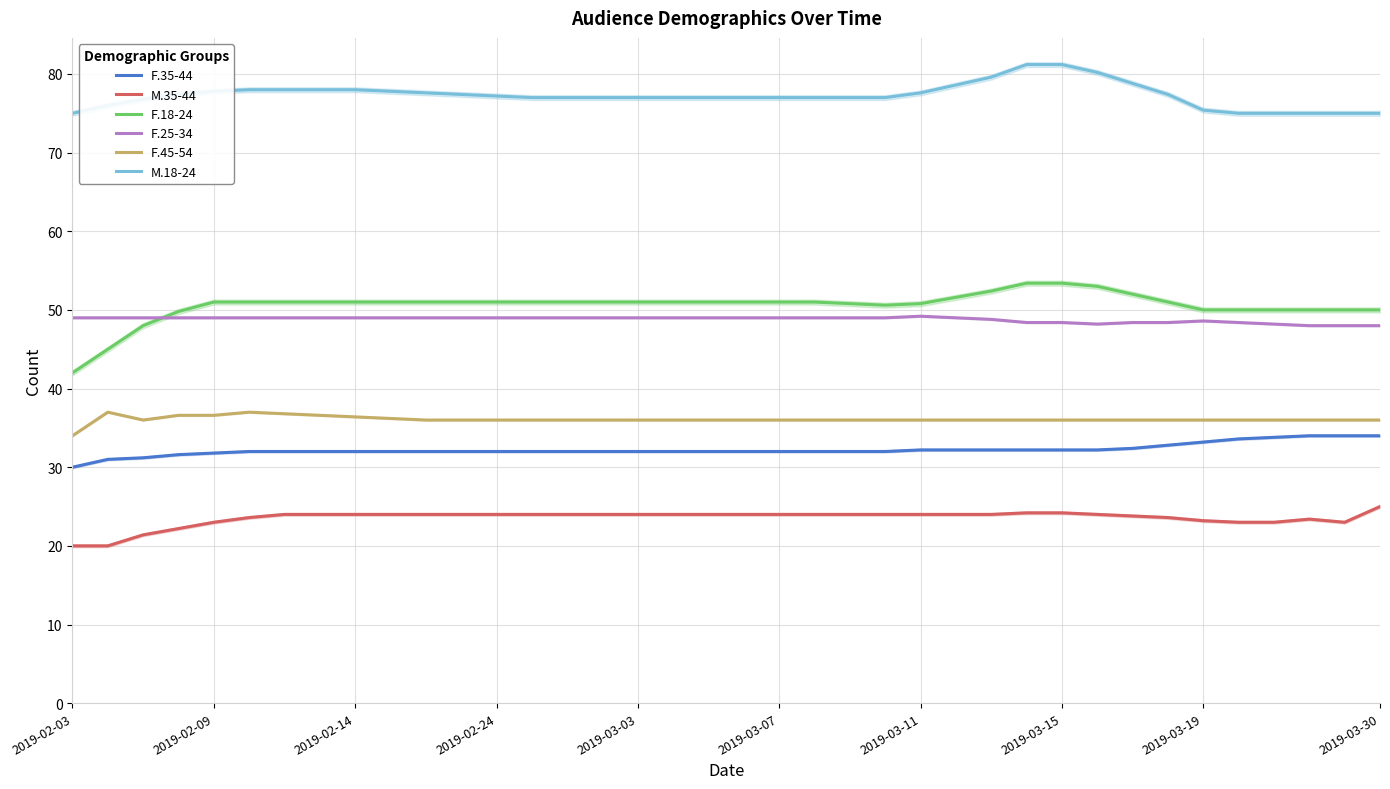

What is the spread (max minus min) of values at 34?

52.0